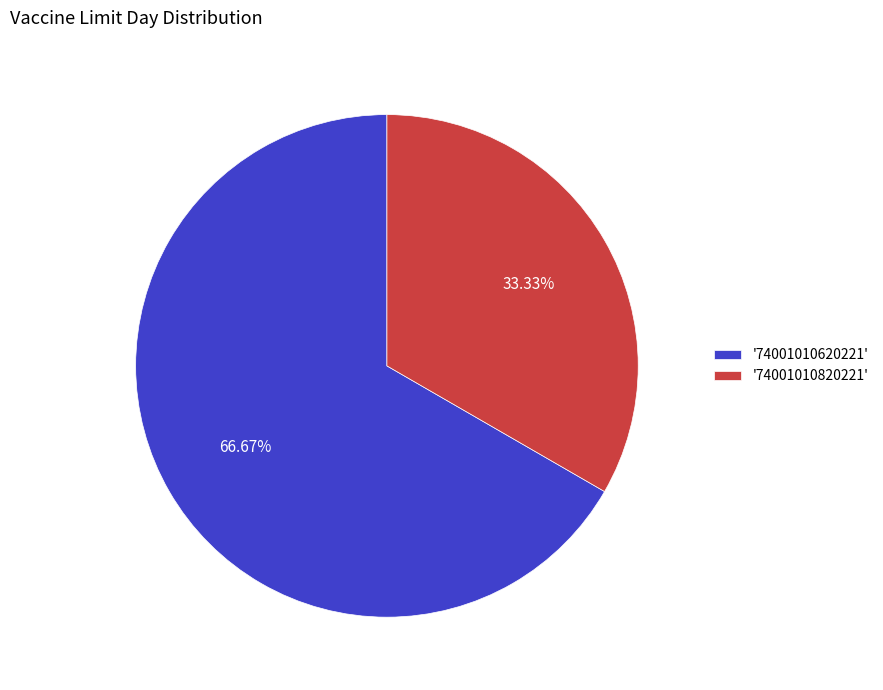

Do '74001010820221' and '74001010620221' together represent more than half of the pie?

Yes